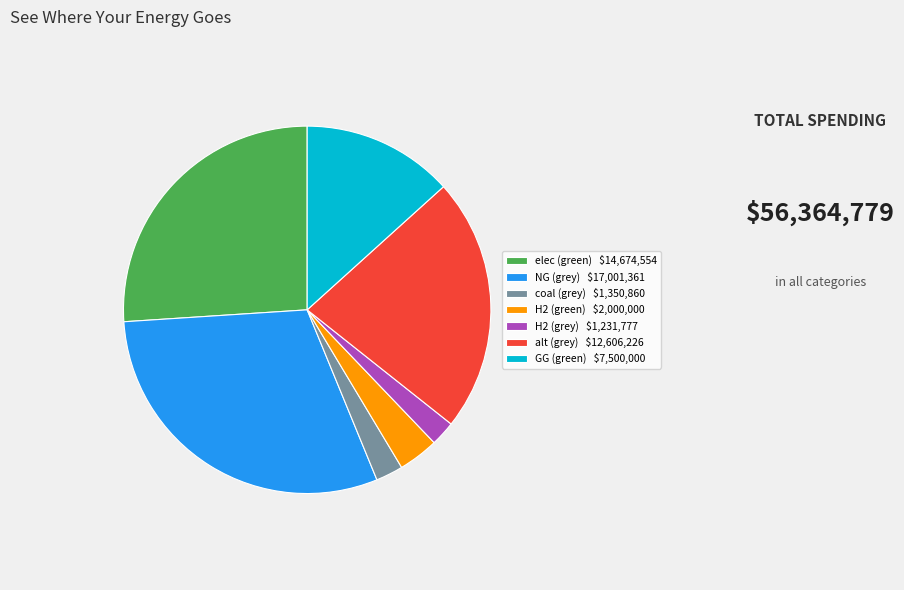

What is the largest slice in the pie chart?

NG (grey) $17,001,361